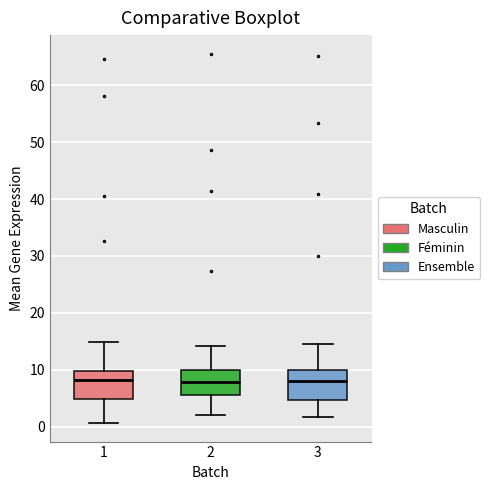

Reading left to right, transcribe this box plot: for each box, give where its median line is, the range the box spans, and where its two whiskers end, as read against the y-axis. The values are not printed on the chart, so give them approximately, as read against the axis.

1: median 8, box 5 to 10, whiskers 1 to 15
2: median 8, box 6 to 10, whiskers 2 to 14
3: median 8, box 5 to 10, whiskers 2 to 15